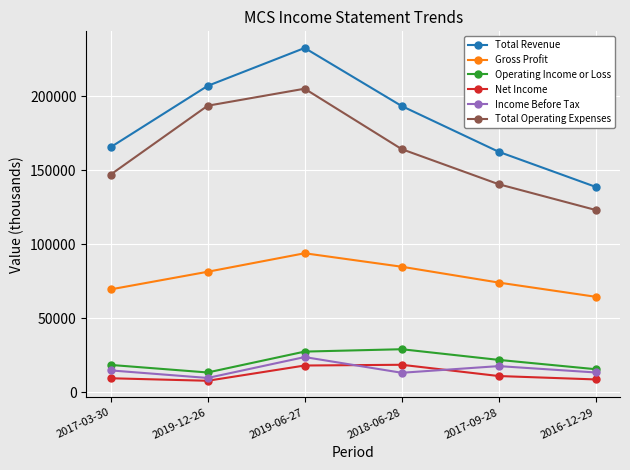

Between 2017-03-30 and 2016-12-29, which series saw the biggest shift?

Total Revenue